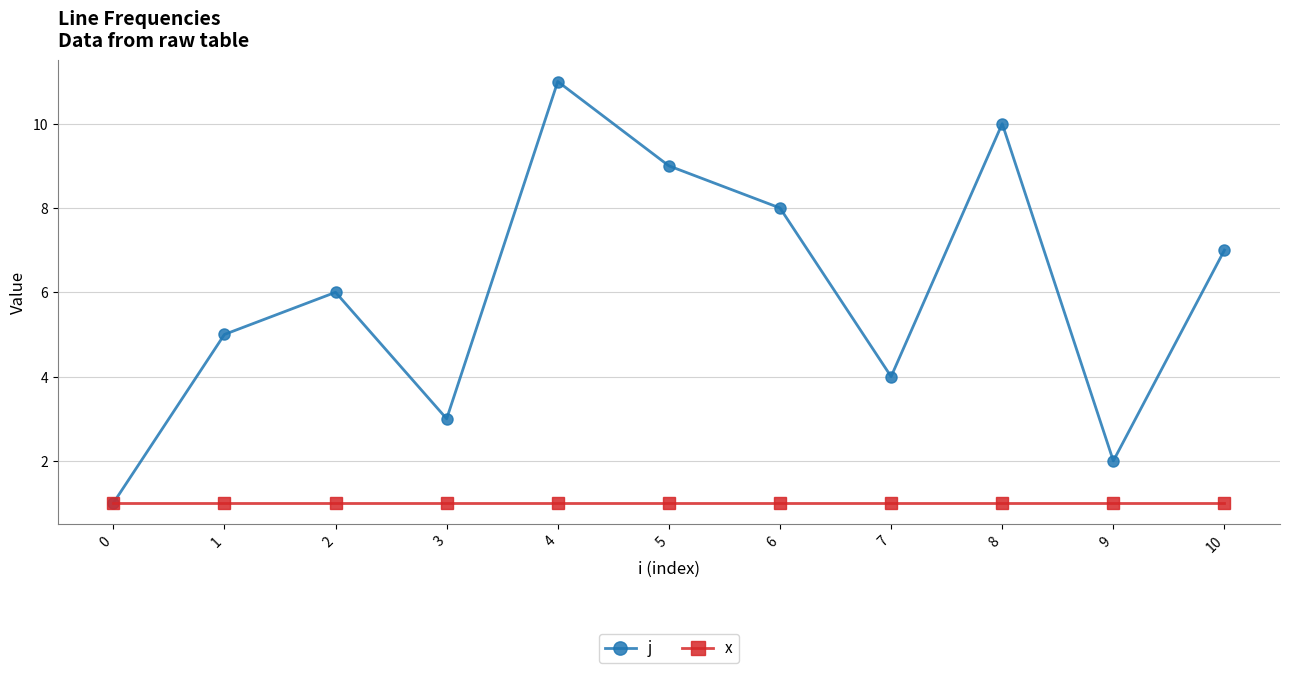

Reading left to right, list all the values displayed in this chart.

j: 0=1	1=5	2=6	3=3	4=11	5=9	6=8	7=4	8=10	9=2	10=7
x: 0=1	1=1	2=1	3=1	4=1	5=1	6=1	7=1	8=1	9=1	10=1